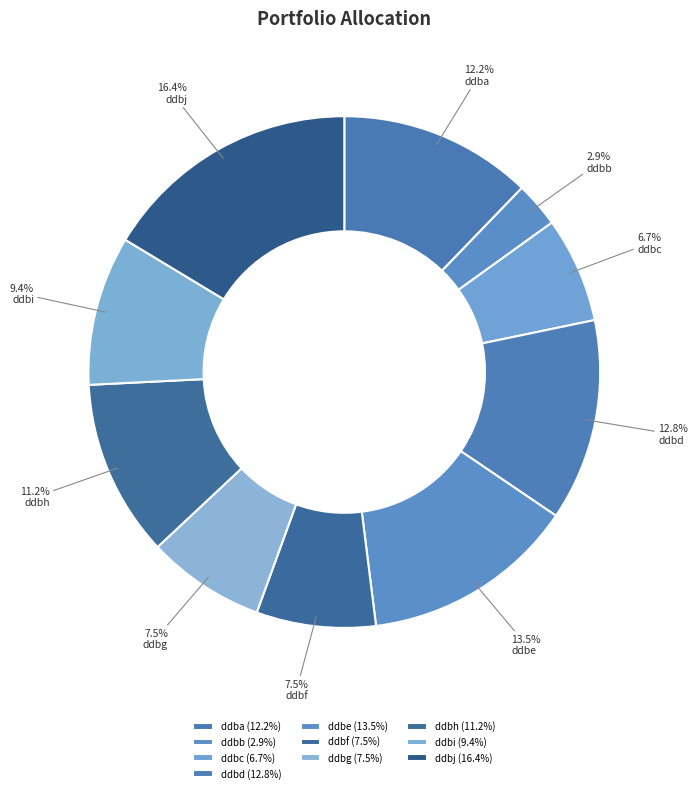

To the nearest percent, what is the difference between the ddbf and ddbi slice percentages?

2%